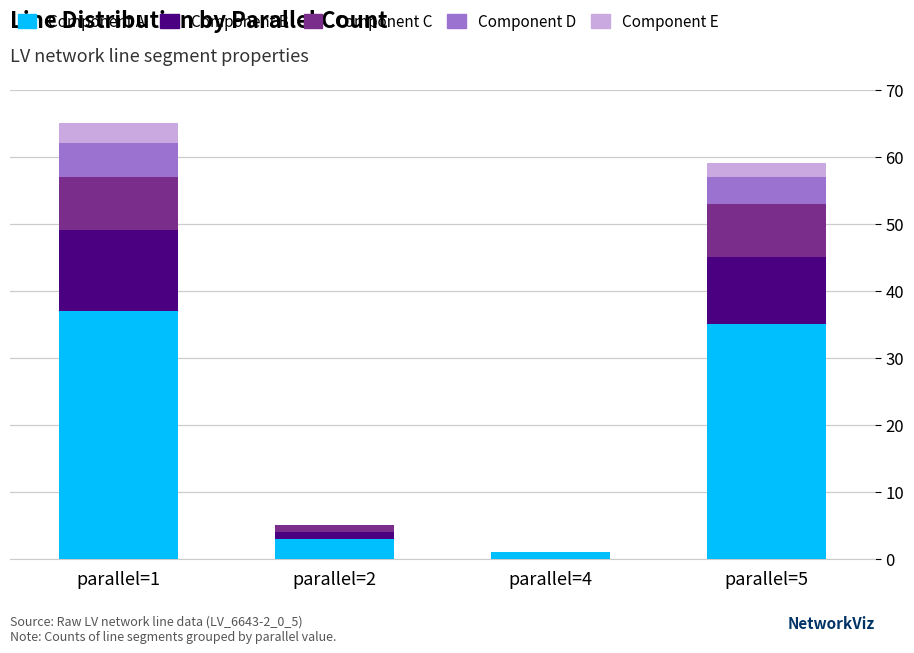

Is it true that Component A equals 1 at parallel=4?

True